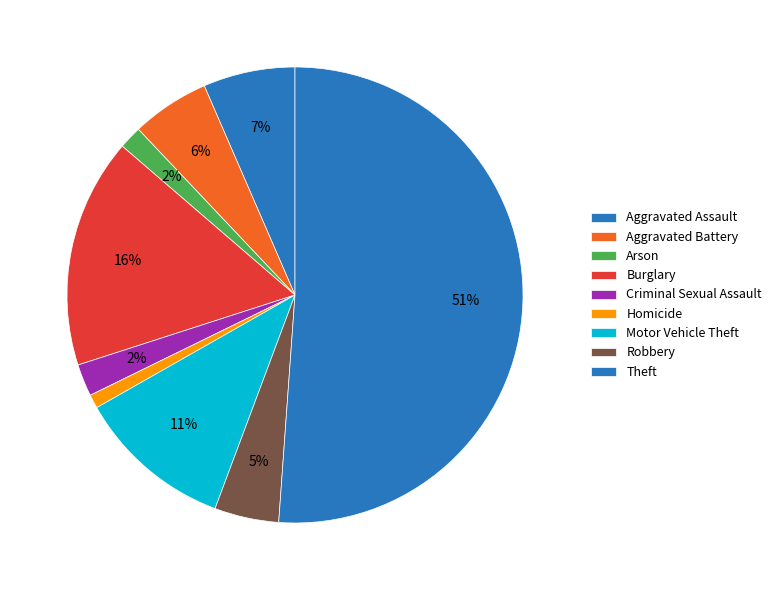

What percentage do Theft and Aggravated Battery together represent?

56.7%